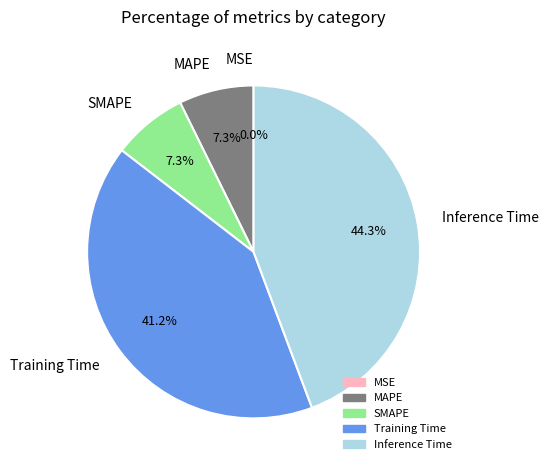

Which has a higher value, Training Time or Inference Time?

Inference Time